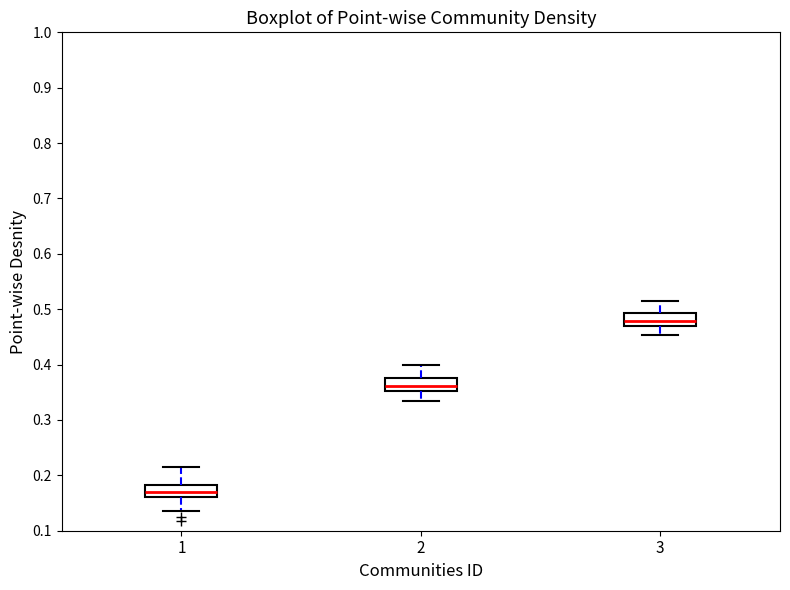

Reading left to right, transcribe this box plot: for each box, give where its median line is, the range the box spans, and where its two whiskers end, as read against the y-axis. The values are not printed on the chart, so give them approximately, as read against the axis.

1: median 0.17, box 0.16 to 0.18, whiskers 0.14 to 0.22
2: median 0.36, box 0.35 to 0.38, whiskers 0.33 to 0.40
3: median 0.48, box 0.47 to 0.49, whiskers 0.45 to 0.51